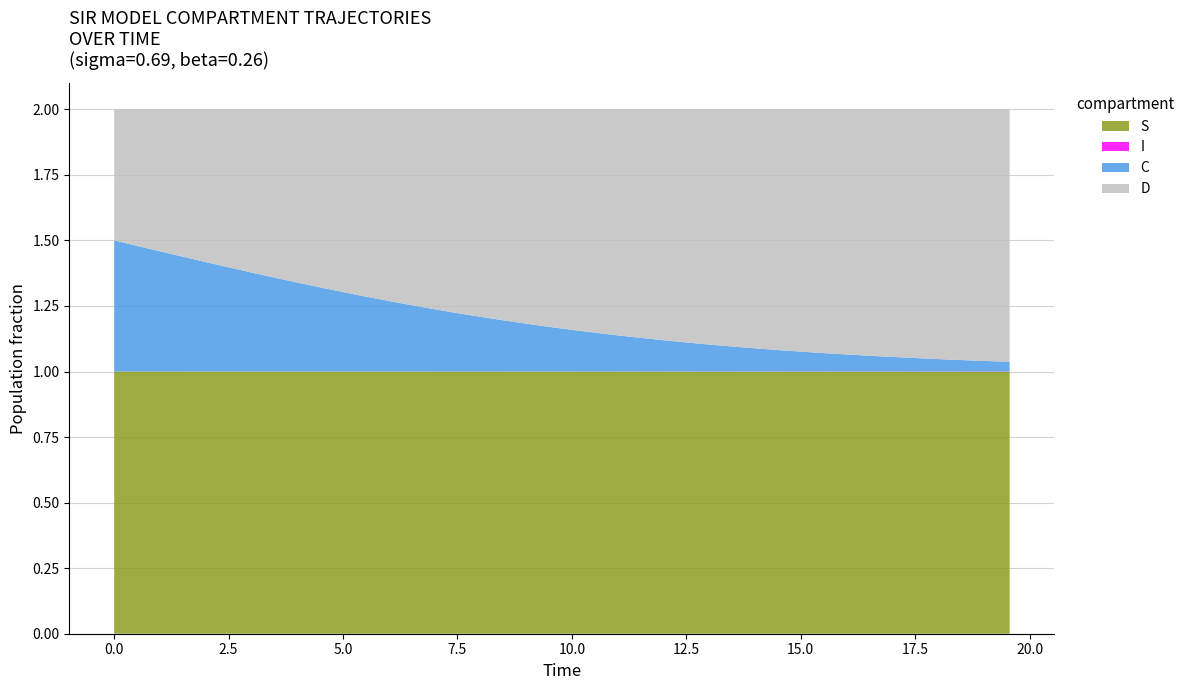

Reading left to right, transcribe all the data shown in this chart.

S: 1.0	1.0	1.0	1.0	1.0	1.0	1.0	1.0	1.0	1.0	1.0	1.0	1.0	1.0	1.0	1.0	1.0	1.0	1.0	1.0	1.0	1.0	1.0	1.0	1.0	1.0	1.0	1.0	1.0	1.0	1.0	1.0	1.0	1.0	1.0	1.0	1.0	1.0	1.0	1.0
I: 0.0	0.0	0.0	0.0	0.0	0.0	0.0	0.0	0.0	0.0	0.0	0.0	0.0	0.0	0.0	0.0	0.0	0.0	0.0	0.0	0.0	0.0	0.0	0.0	0.0	0.0	0.0	0.0	0.0	0.0	0.0	0.0	0.0	0.0	0.0	0.0	0.0	0.0	0.0	0.0
C: 0.5	0.5	0.5	0.4	0.4	0.4	0.4	0.4	0.3	0.3	0.3	0.3	0.3	0.3	0.2	0.2	0.2	0.2	0.2	0.2	0.2	0.1	0.1	0.1	0.1	0.1	0.1	0.1	0.1	0.1	0.1	0.1	0.1	0.1	0.1	0.1	0.0	0.0	0.0	0.0
D: 0.5	0.5	0.5	0.6	0.6	0.6	0.6	0.6	0.7	0.7	0.7	0.7	0.7	0.7	0.8	0.8	0.8	0.8	0.8	0.8	0.8	0.9	0.9	0.9	0.9	0.9	0.9	0.9	0.9	0.9	0.9	0.9	0.9	0.9	0.9	0.9	1.0	1.0	1.0	1.0